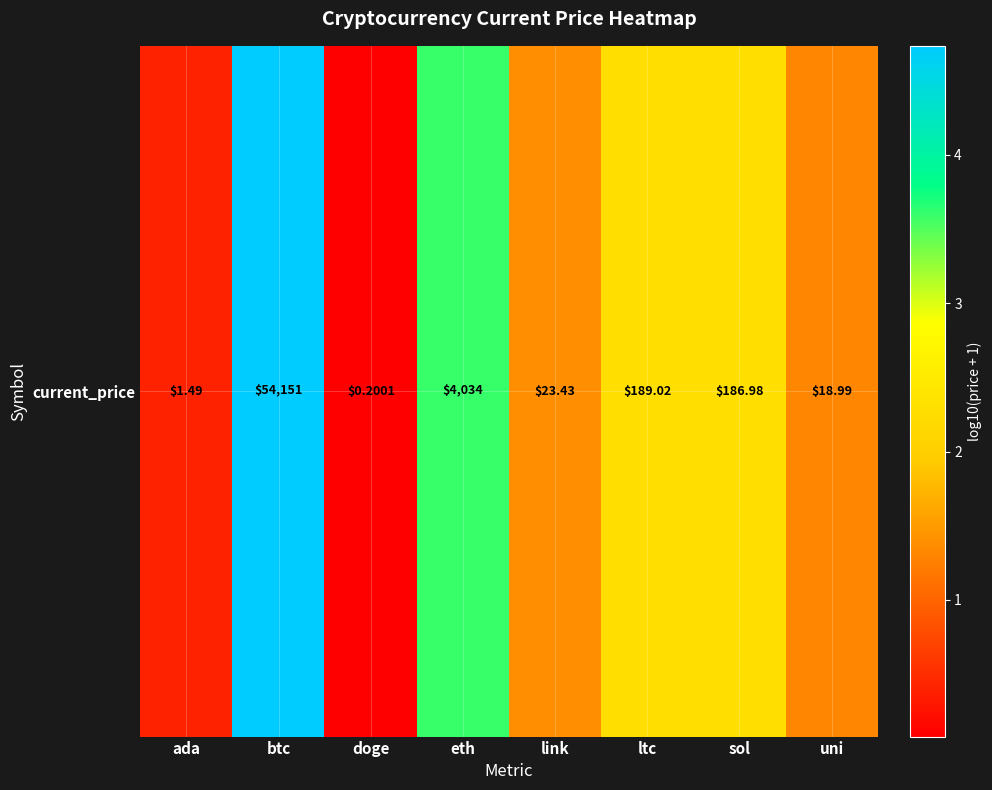

Reading left to right, what are all the values shown in this chart?

ada=0.4	btc=4.7	doge=0.1	eth=3.6	link=1.4	ltc=2.3	sol=2.3	uni=1.3